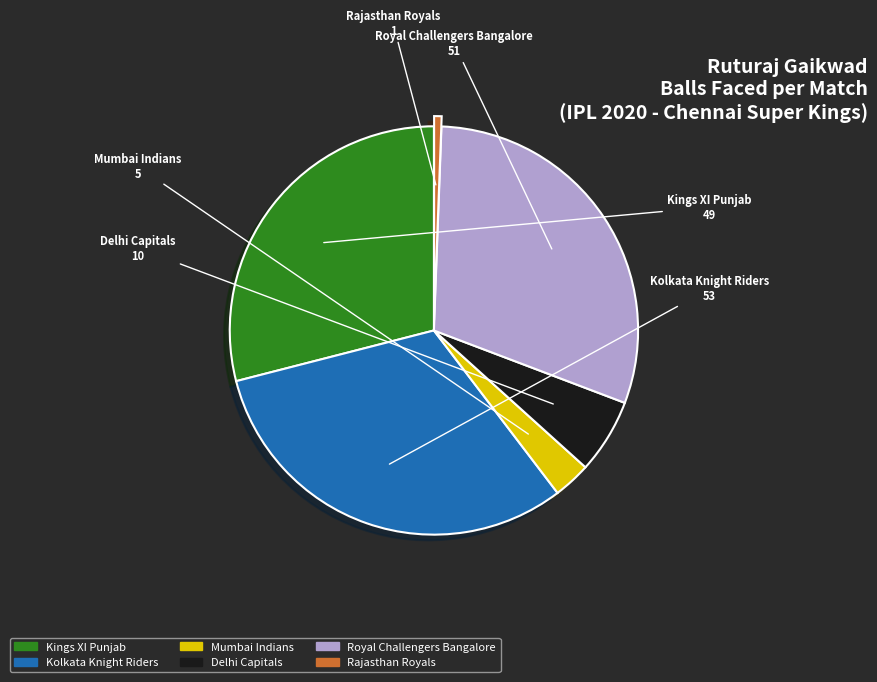

Is there any slice that represents more than half of the pie?

No